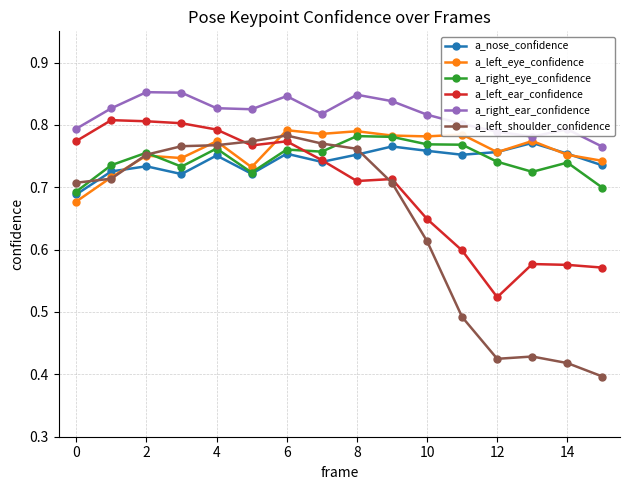

True or false: a_nose_confidence has more than 1 points higher than both neighbors.

True